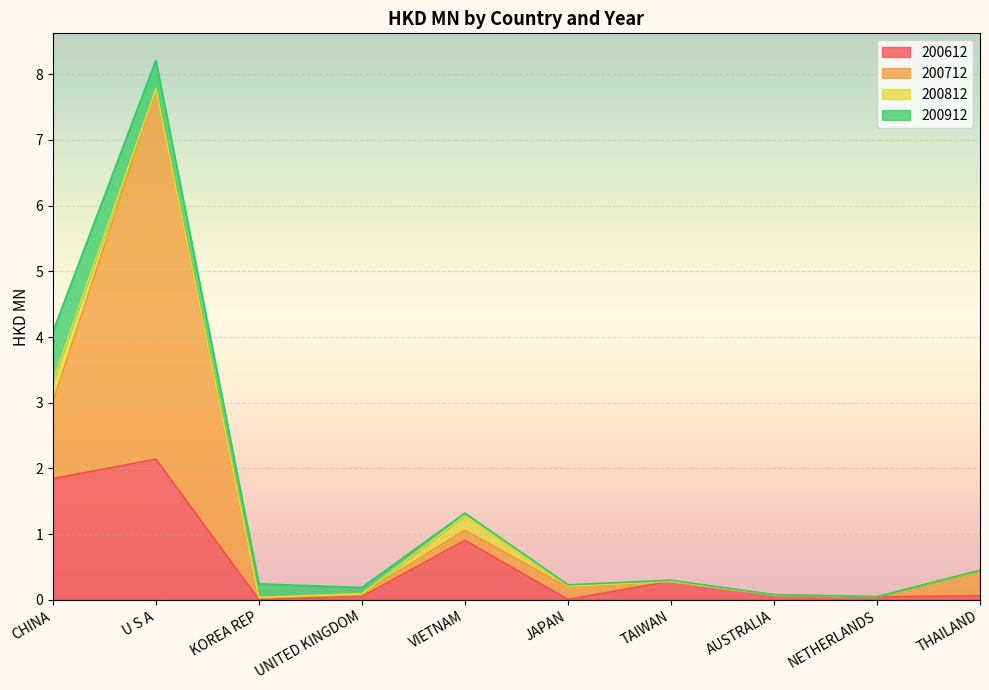

How many intersections are there between 200812 and 200712?

2